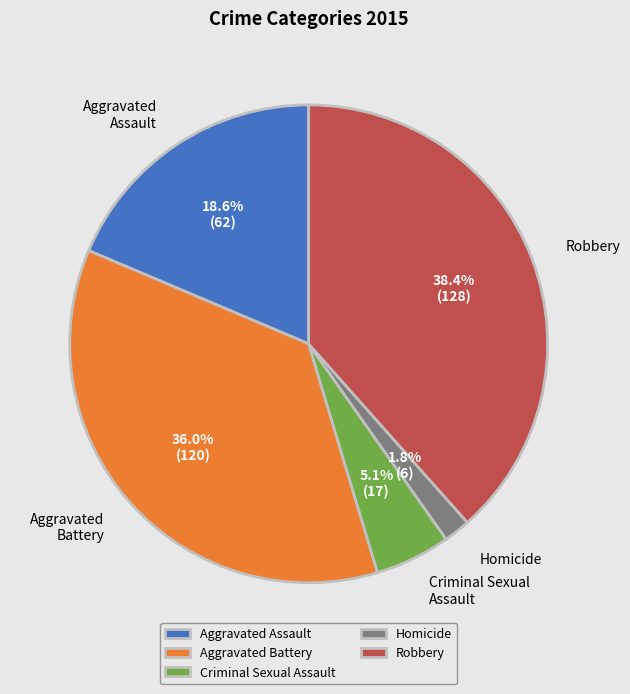

To the nearest percent, what portion does Aggravated Battery represent?

36%